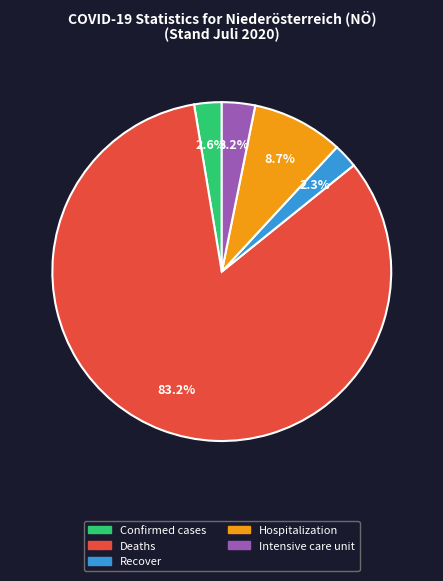

Does any single category account for the majority?

Yes